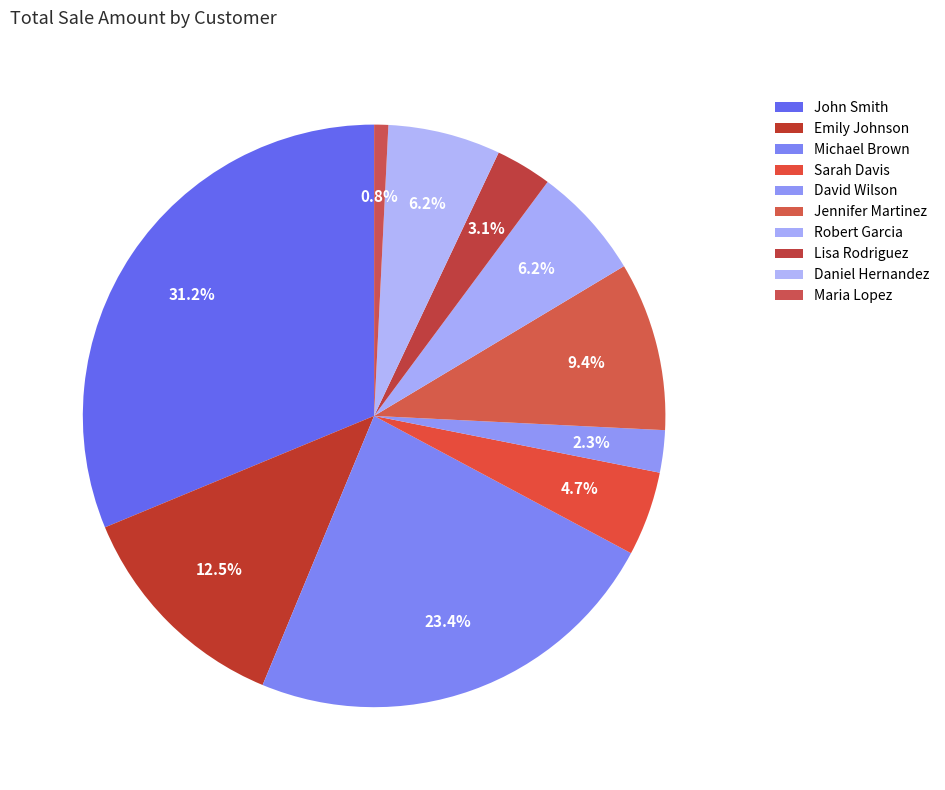

To the nearest percent, what is the difference between the Robert Garcia and John Smith slice percentages?

25%